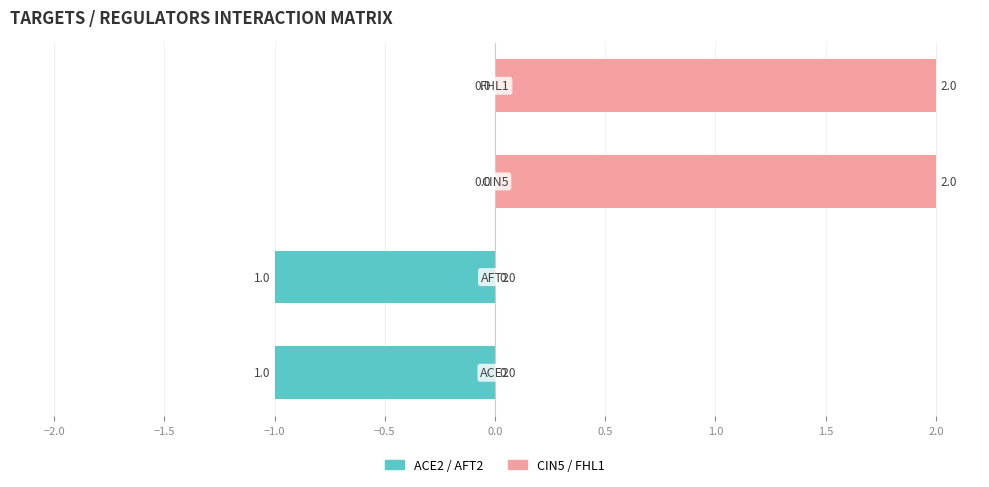

At how many categories does at least one series exceed 1?

2